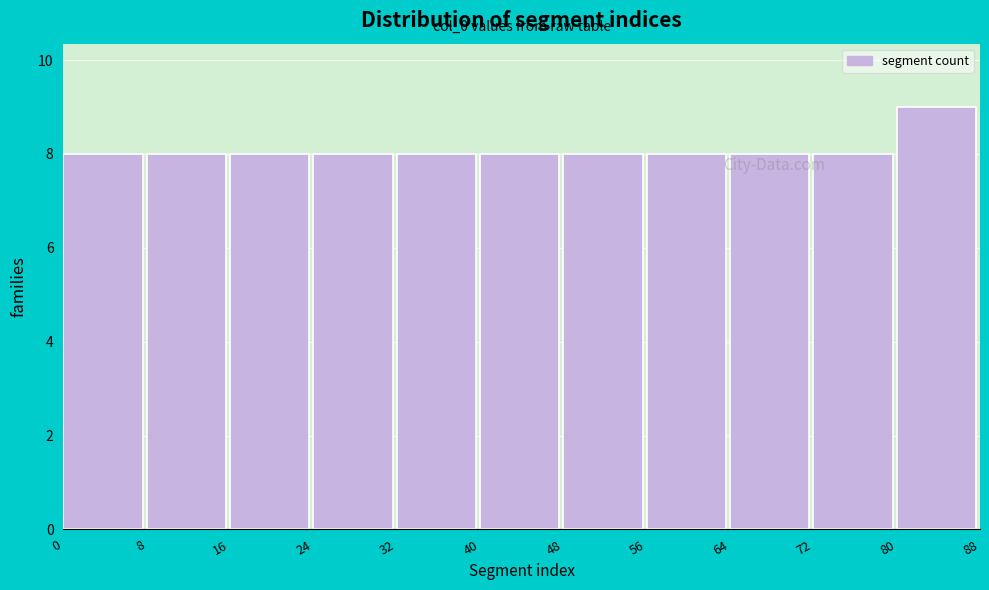

Over which range of the x-axis is the bar tallest?

80 to 88